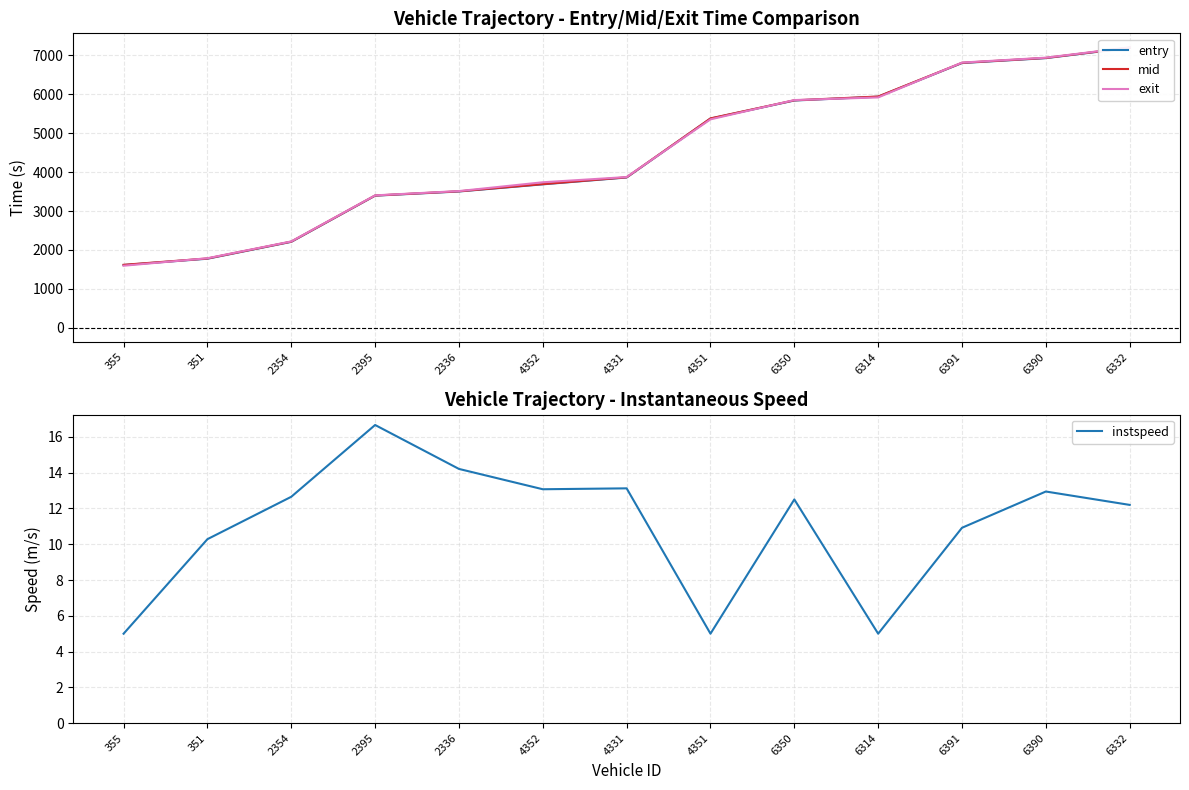

True or false: mid and entry intersect in this chart.

False